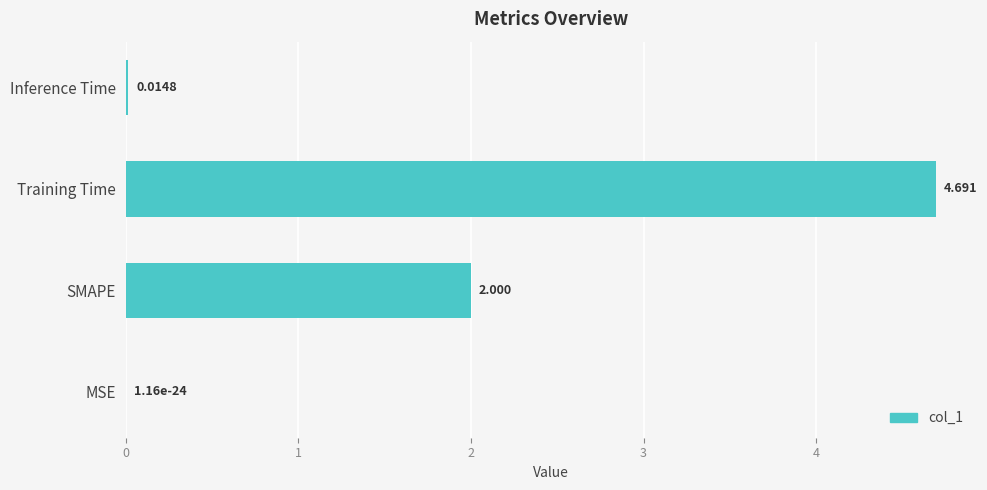

At which label is the value closest to 2?

SMAPE